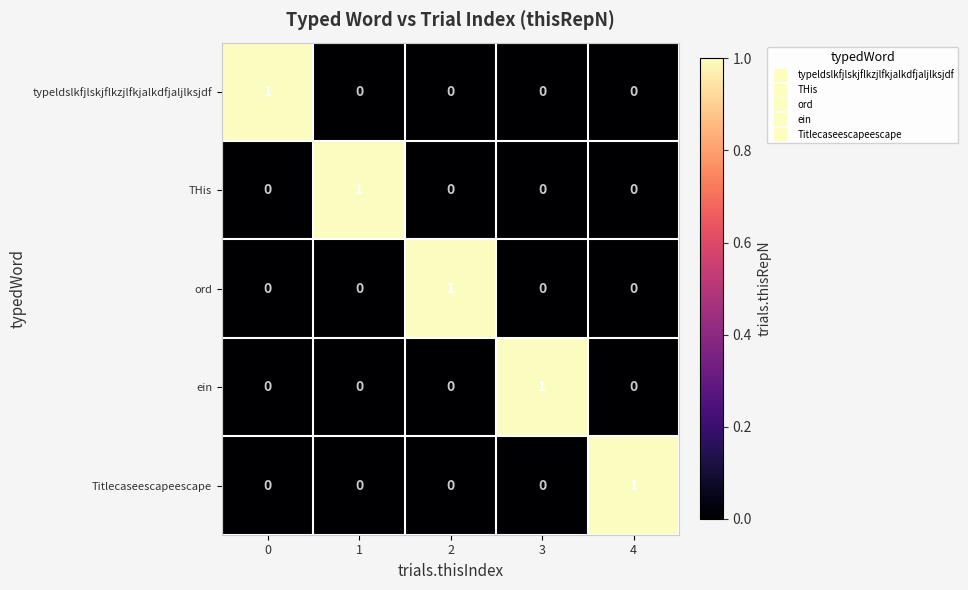

Is the value of ein at 0 greater than the value of THis at 1?

No